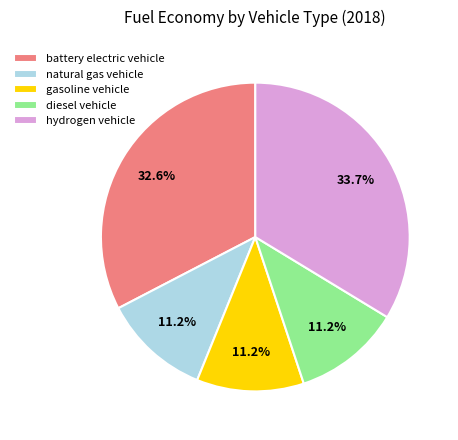

Do battery electric vehicle and natural gas vehicle together represent more than half of the pie?

No